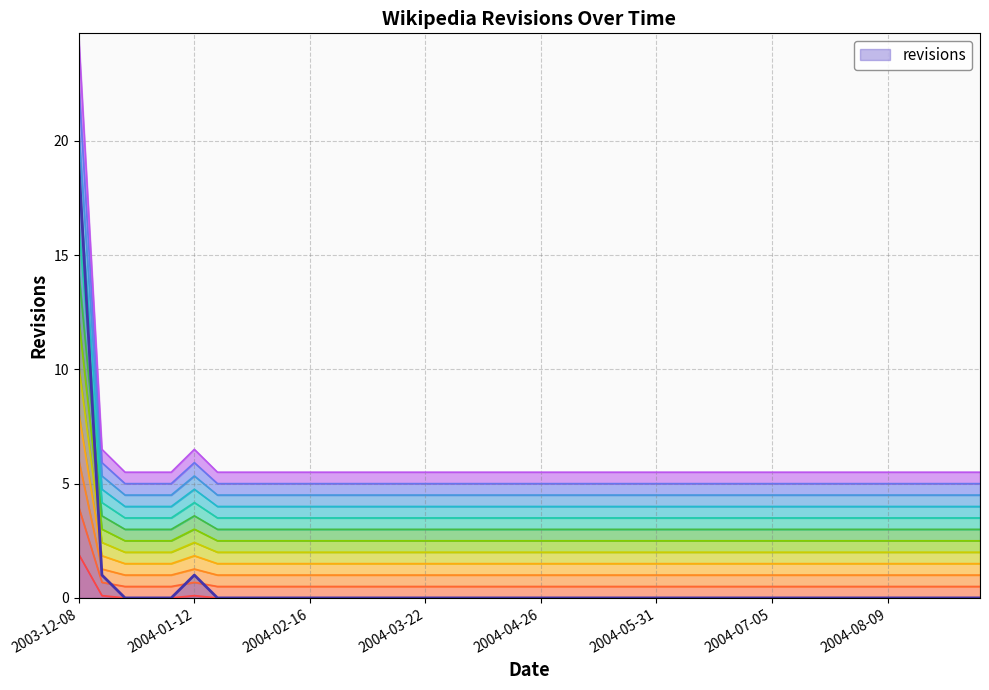

Which category has the highest value across all series?

2003-12-08